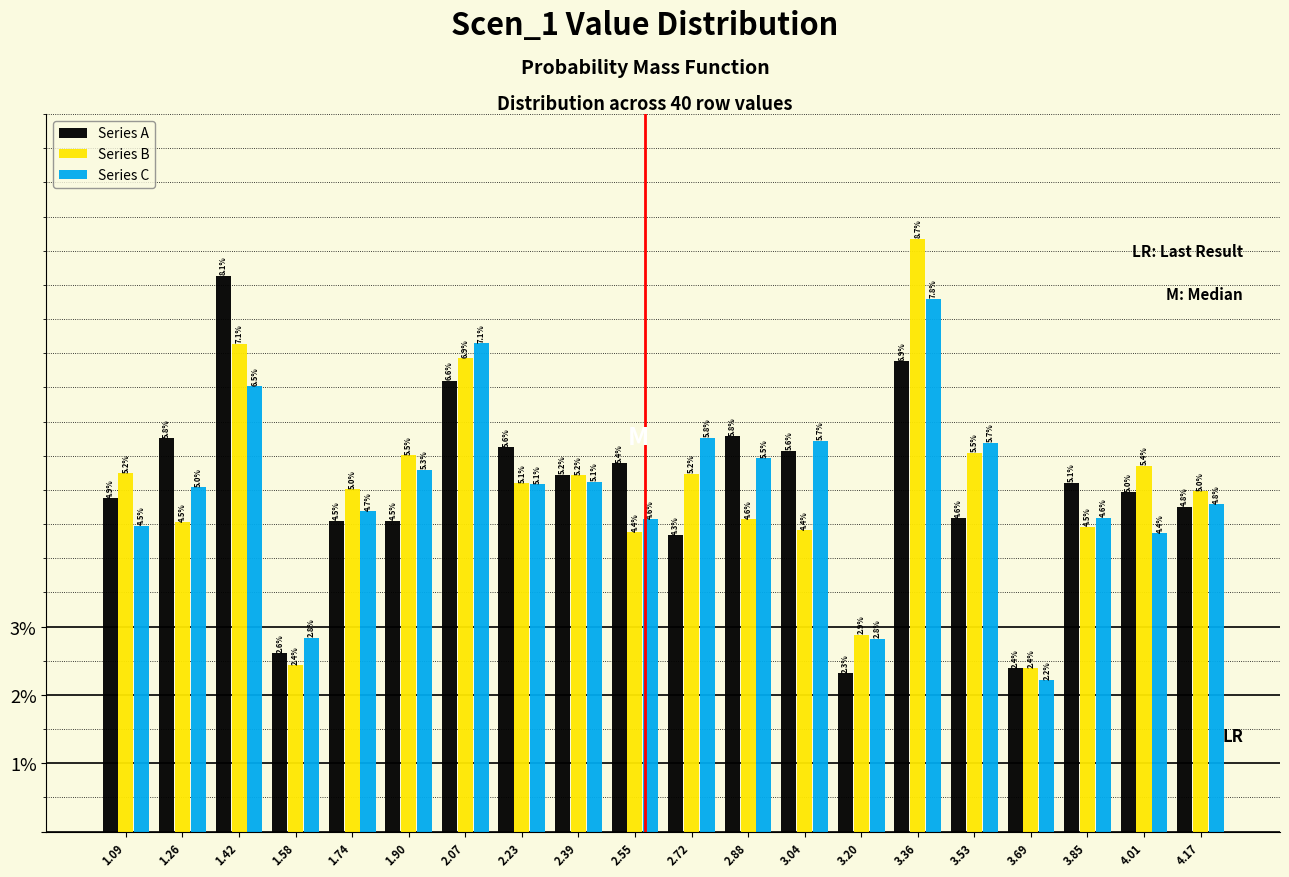

Reading left to right, transcribe this chart: for each range on the x-axis, give the height of each series' bar. The bar edges are not printed on the chart, so give them approximately, as read against the axis.

1.02 to 1.18: Series A=4.9	Series B=5.2	Series C=4.5
1.18 to 1.34: Series A=5.8	Series B=4.5	Series C=5.0
1.34 to 1.50: Series A=8.1	Series B=7.1	Series C=6.5
1.50 to 1.66: Series A=2.6	Series B=2.4	Series C=2.8
1.66 to 1.82: Series A=4.5	Series B=5.0	Series C=4.7
1.82 to 1.98: Series A=4.5	Series B=5.5	Series C=5.3
1.98 to 2.14: Series A=6.6	Series B=6.9	Series C=7.1
2.14 to 2.30: Series A=5.6	Series B=5.1	Series C=5.1
2.30 to 2.48: Series A=5.2	Series B=5.2	Series C=5.1
2.48 to 2.64: Series A=5.4	Series B=4.4	Series C=4.6
2.64 to 2.80: Series A=4.3	Series B=5.2	Series C=5.8
2.80 to 2.96: Series A=5.8	Series B=4.6	Series C=5.5
2.96 to 3.12: Series A=5.6	Series B=4.4	Series C=5.7
3.12 to 3.28: Series A=2.3	Series B=2.9	Series C=2.8
3.28 to 3.44: Series A=6.9	Series B=8.7	Series C=7.8
3.44 to 3.60: Series A=4.6	Series B=5.5	Series C=5.7
3.60 to 3.76: Series A=2.4	Series B=2.4	Series C=2.2
3.76 to 3.94: Series A=5.1	Series B=4.5	Series C=4.6
3.94 to 4.10: Series A=5.0	Series B=5.4	Series C=4.4
4.10 to 4.26: Series A=4.8	Series B=5.0	Series C=4.8